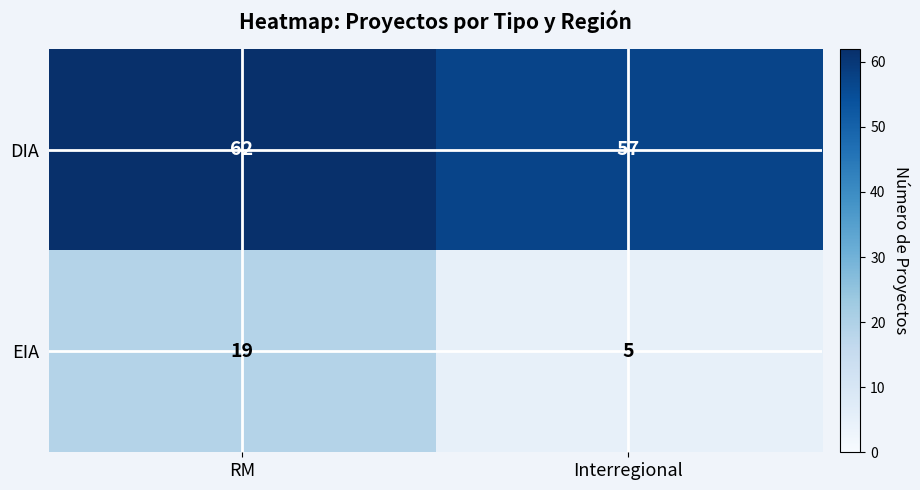

Which series changed the most between RM and Interregional?

EIA